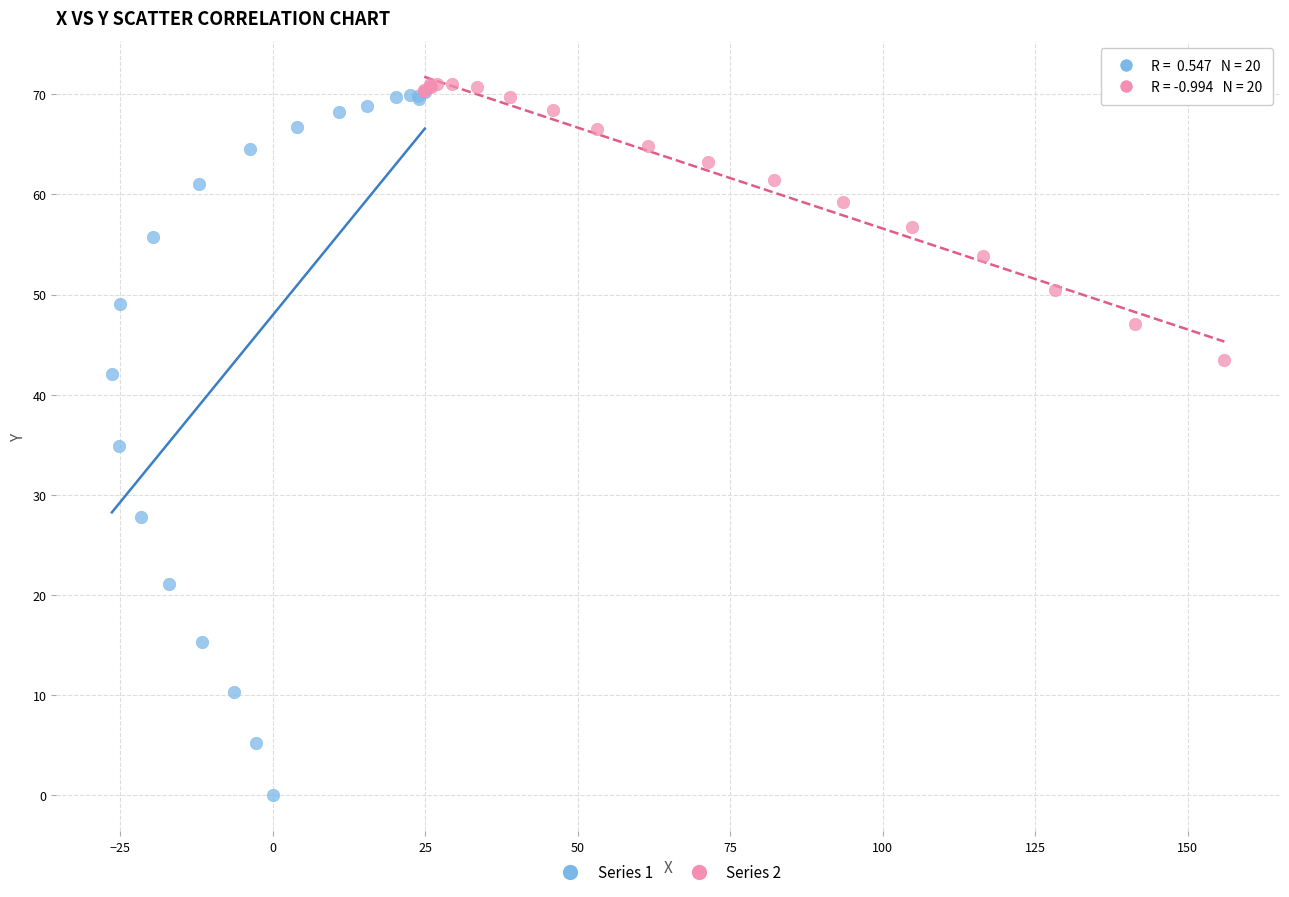

Which series has the widest spread of Y values?

Series 1